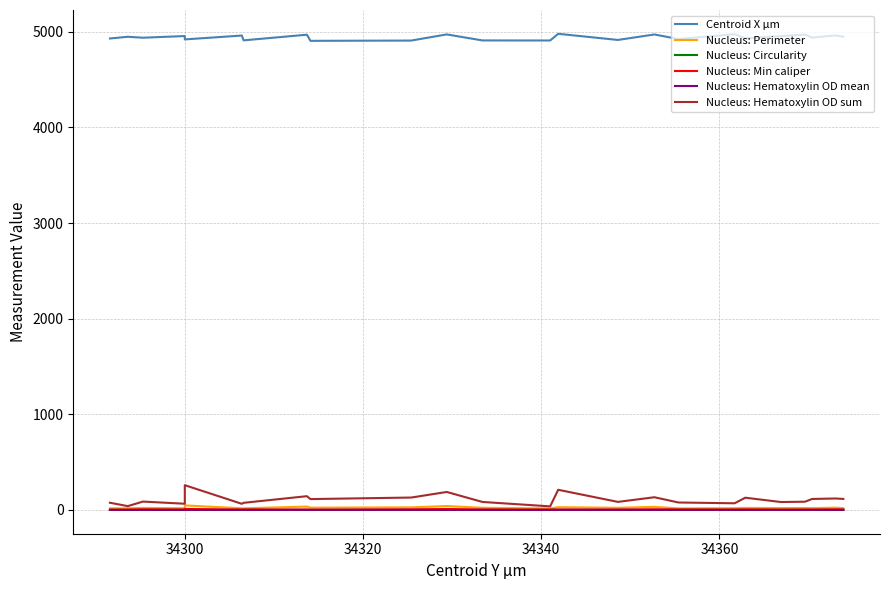

At how many categories does at least one series exceed 1663?

24